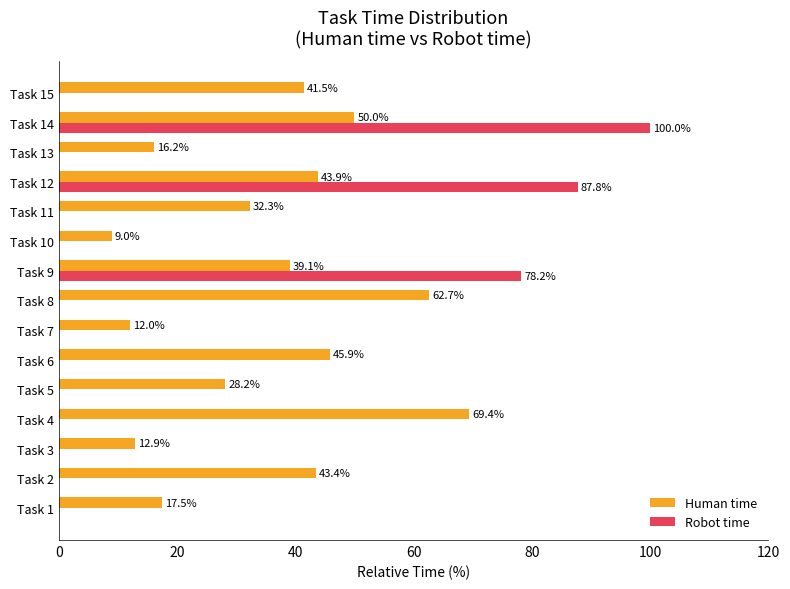

Where is Human time nearest to the value 39?

Task 9